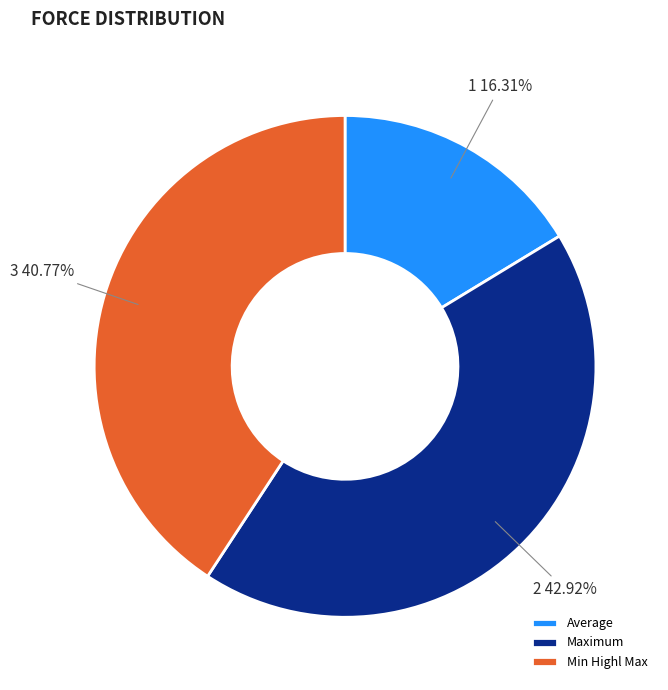

What is the smallest slice in the pie chart?

Average